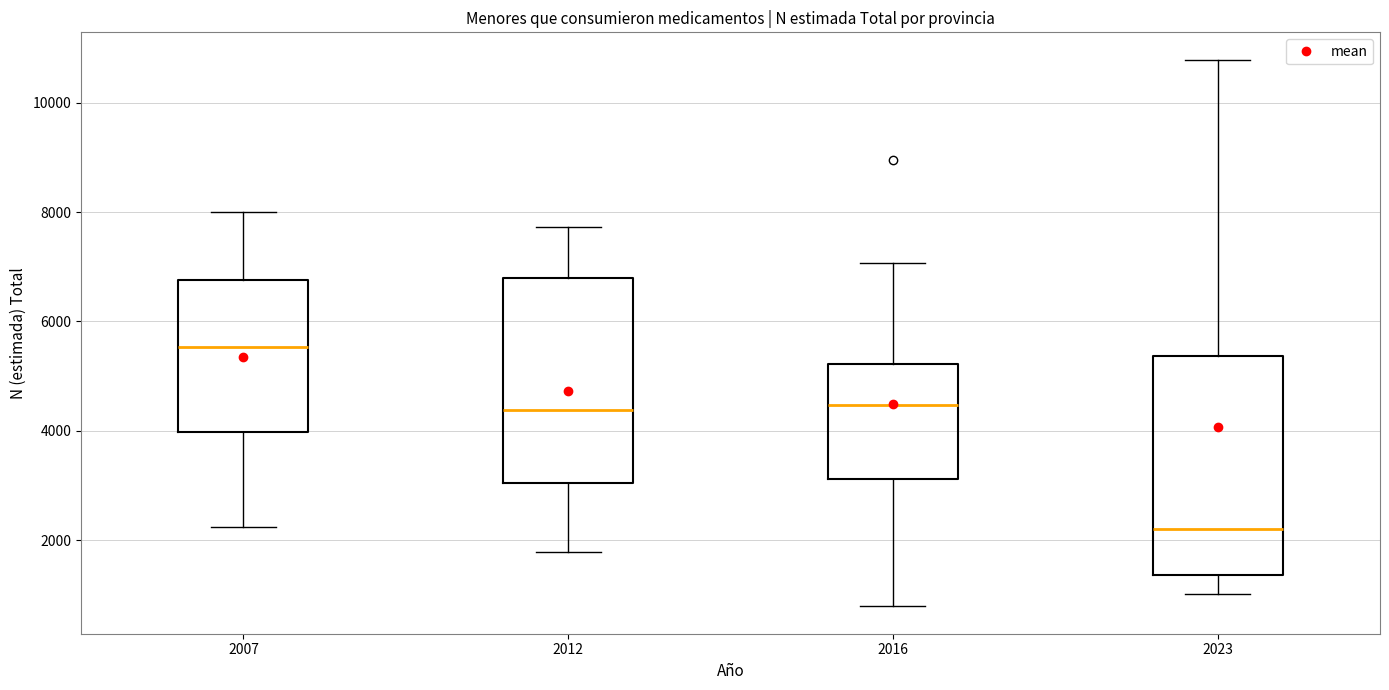

Comparing the boxes themselves (not the whiskers), which one is the tallest?

2023